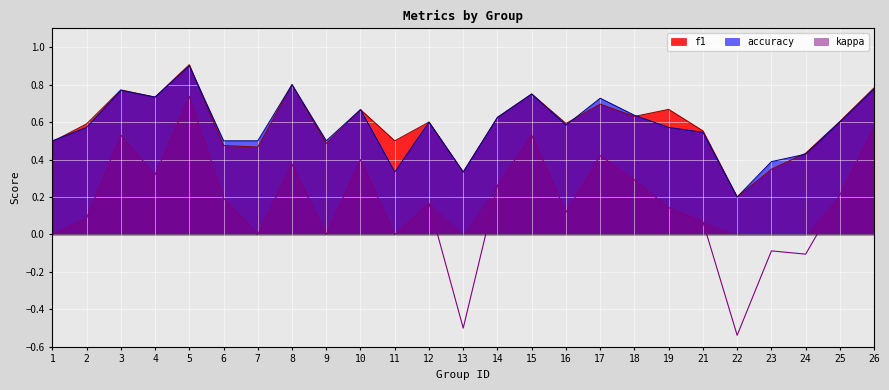

After their last crossing, which series has the higher values: accuracy or f1?

f1